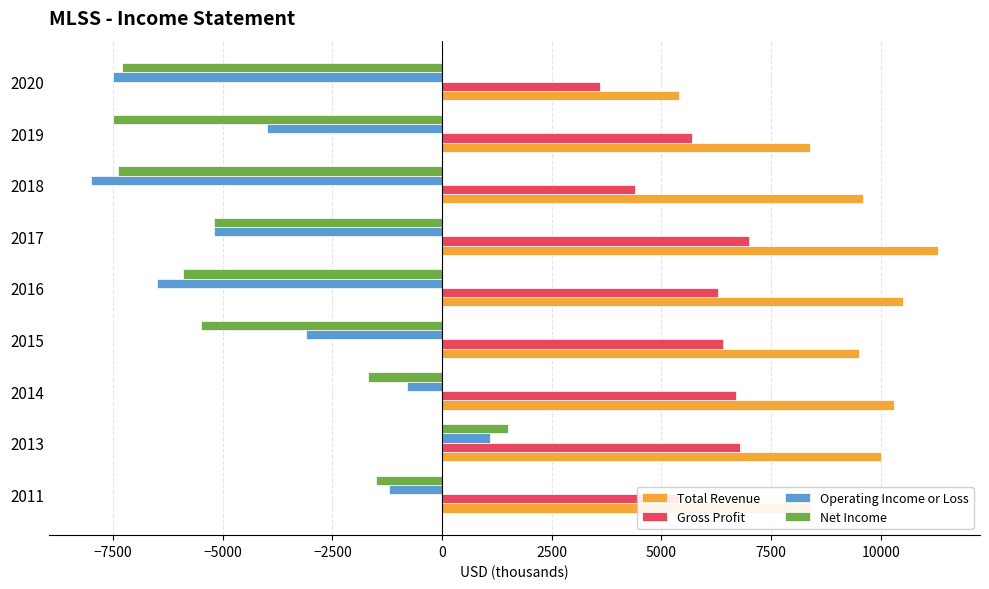

Read the Total Revenue value at 2011.

8400